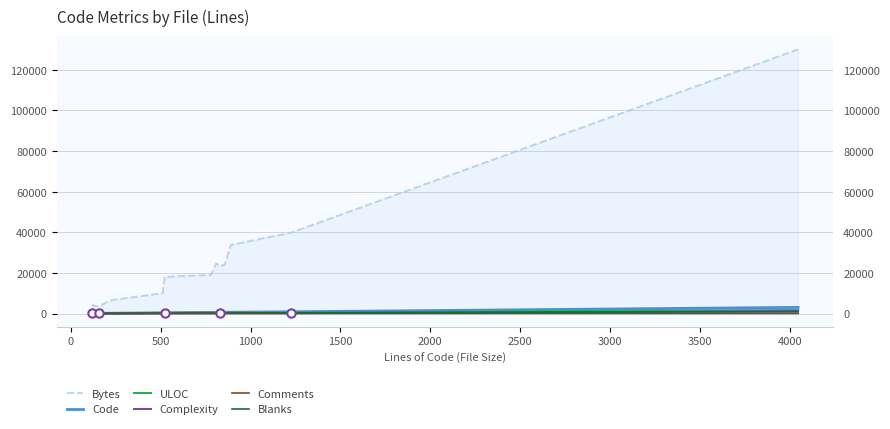

What is the highest value of the Comments series?

70